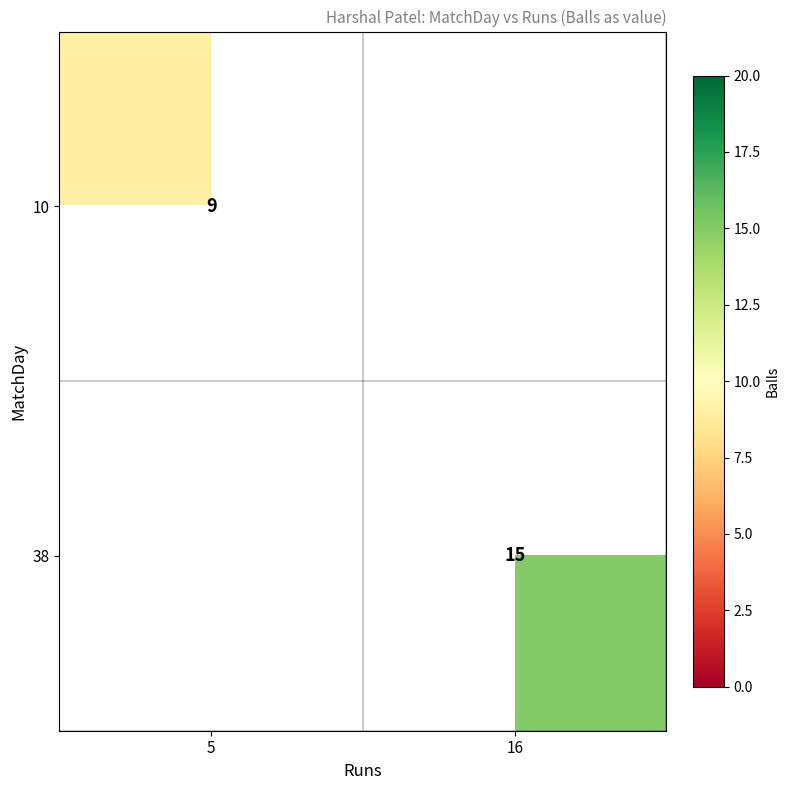

The 38 series shows 15 at 16. True or false?

True